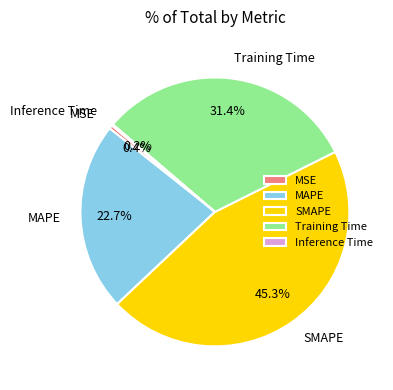

Does Training Time account for over 50% of the chart?

No